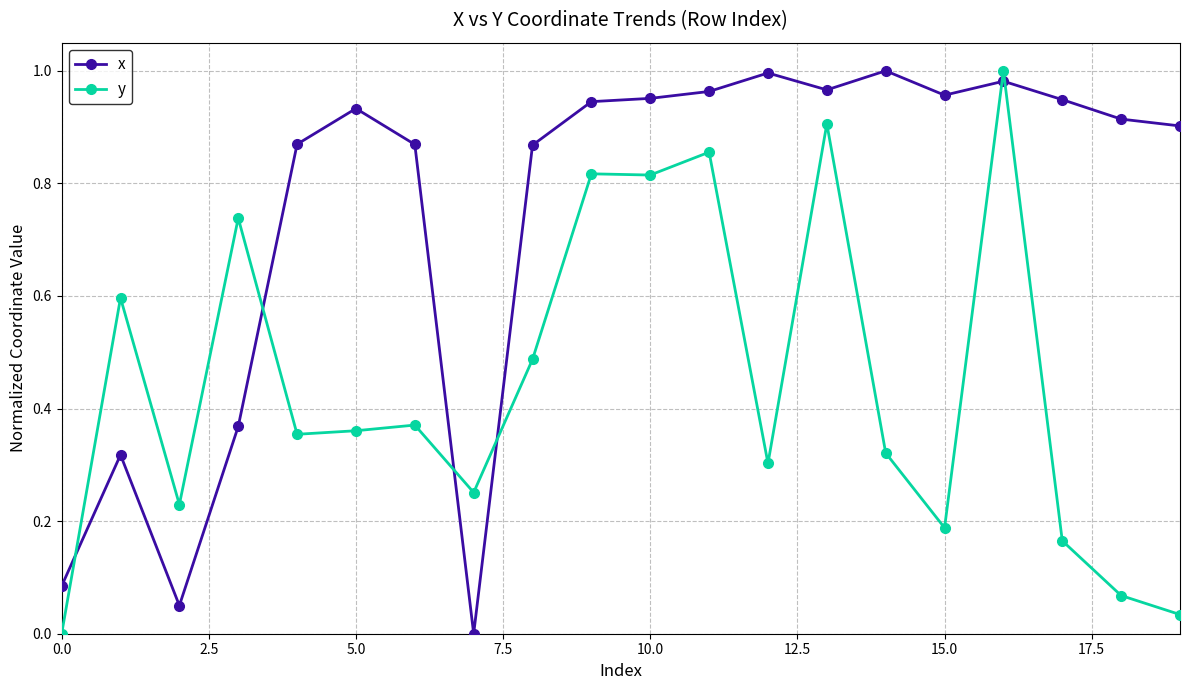

How many times do y and x cross each other?

6